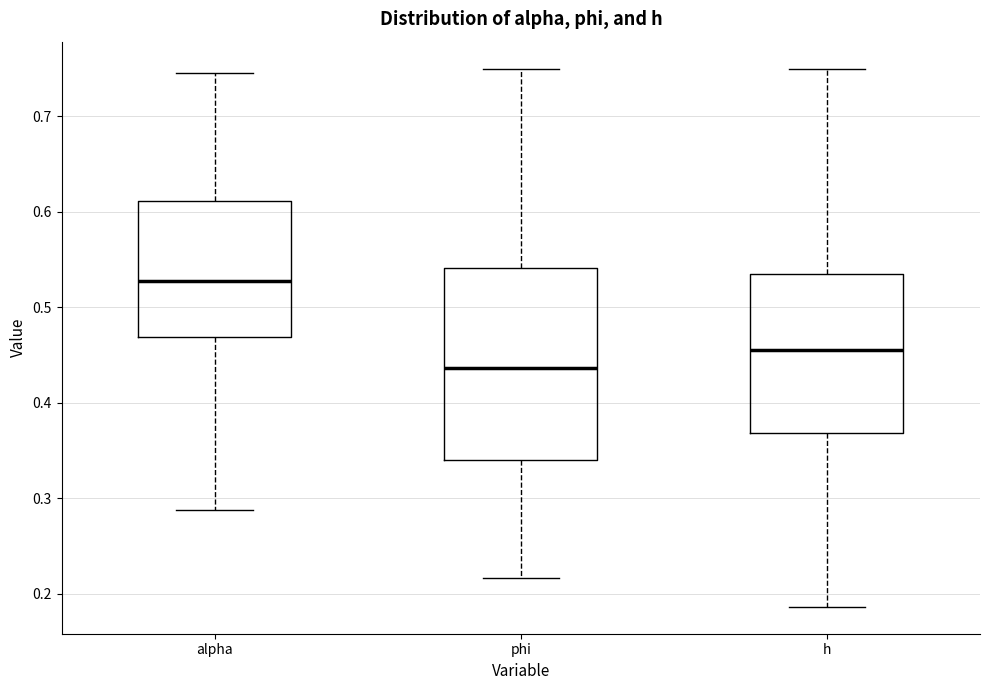

Reading left to right, read every box against the y-axis: the position of its median line, the range the box covers, and the ends of its whiskers. The values are not printed on the chart, so give them approximately, as read against the axis.

alpha: median 0.53, box 0.47 to 0.61, whiskers 0.29 to 0.75
phi: median 0.44, box 0.34 to 0.54, whiskers 0.22 to 0.75
h: median 0.46, box 0.37 to 0.54, whiskers 0.19 to 0.75